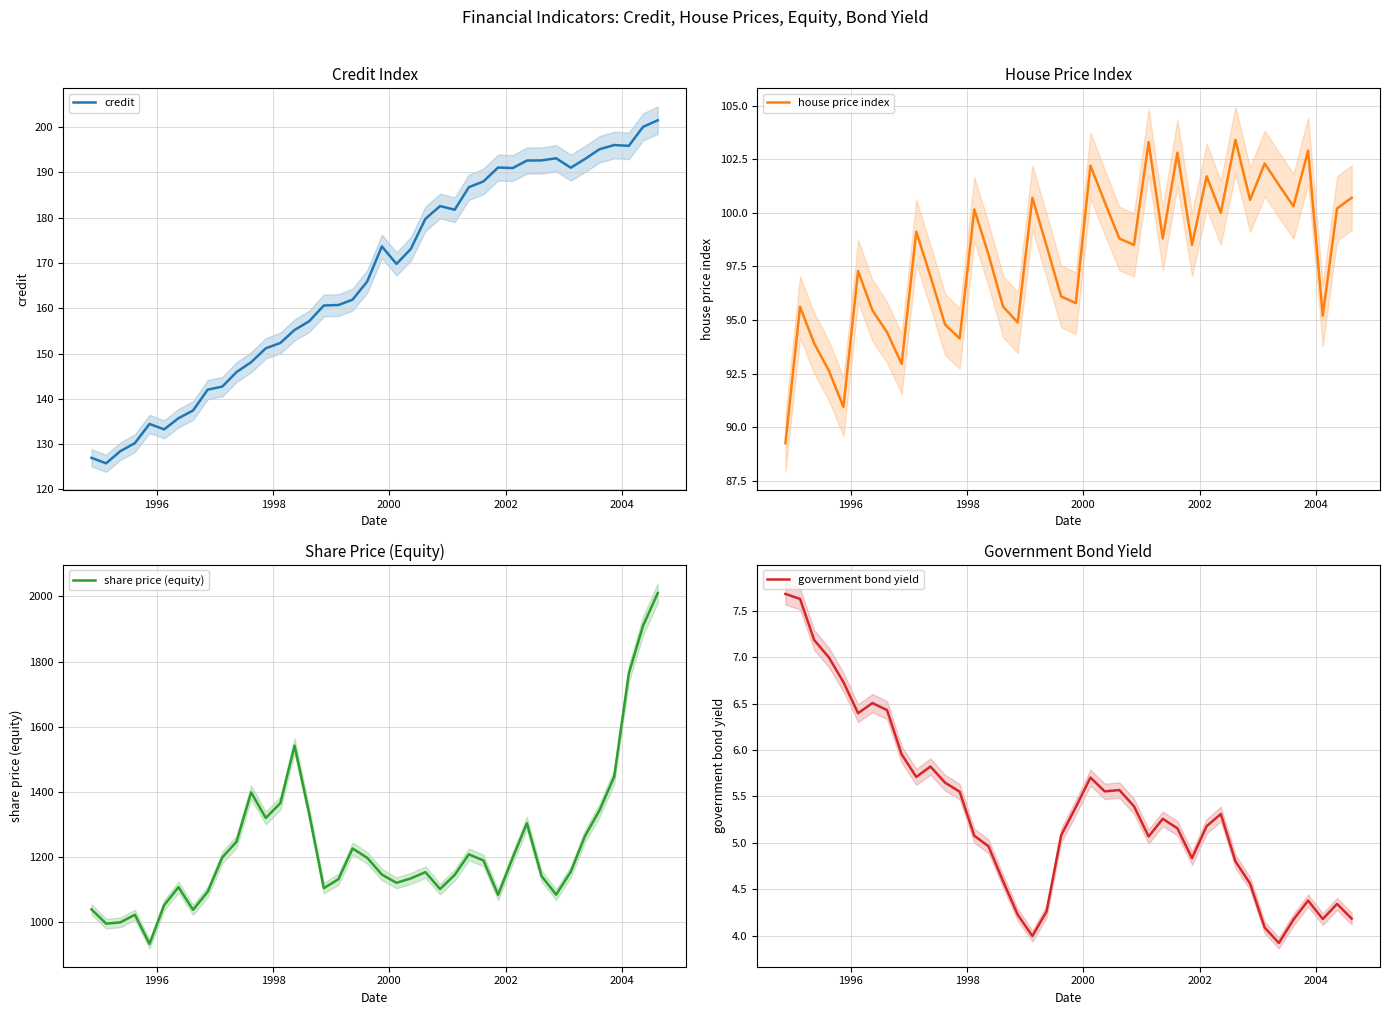

What is the highest value of the credit series?

201.5